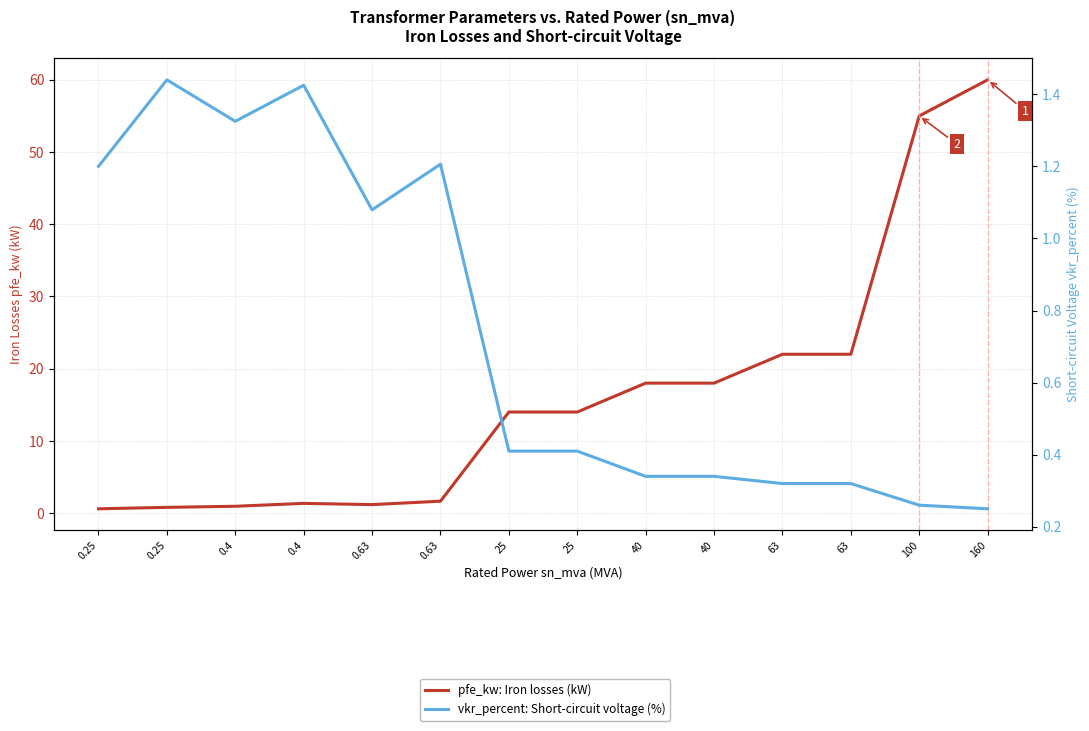

Reading left to right, transcribe all the data shown in this chart.

pfe_kw: Iron losses (kW): 0.6	0.8	0.9	1.4	1.2	1.6	14.0	14.0	18.0	18.0	22.0	22.0	55.0	60.0
vkr_percent: Short-circuit voltage (%): 1.2	1.4	1.3	1.4	1.1	1.2	0.4	0.4	0.3	0.3	0.3	0.3	0.3	0.2